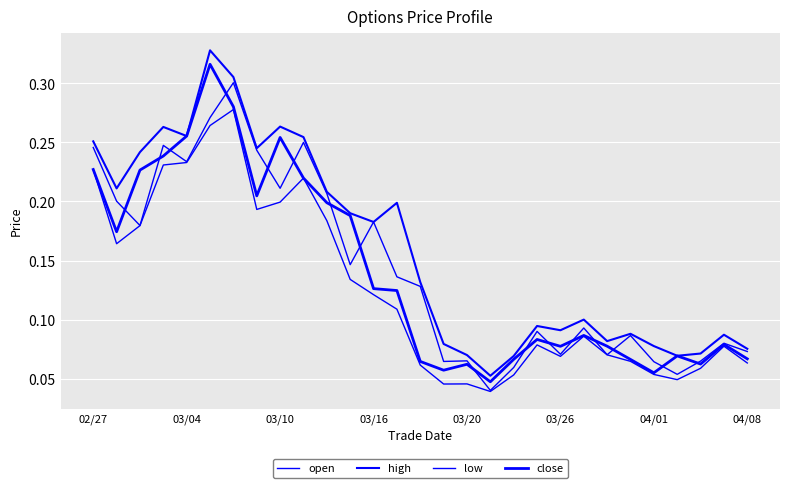

Does the chart have visible grid lines?

Yes